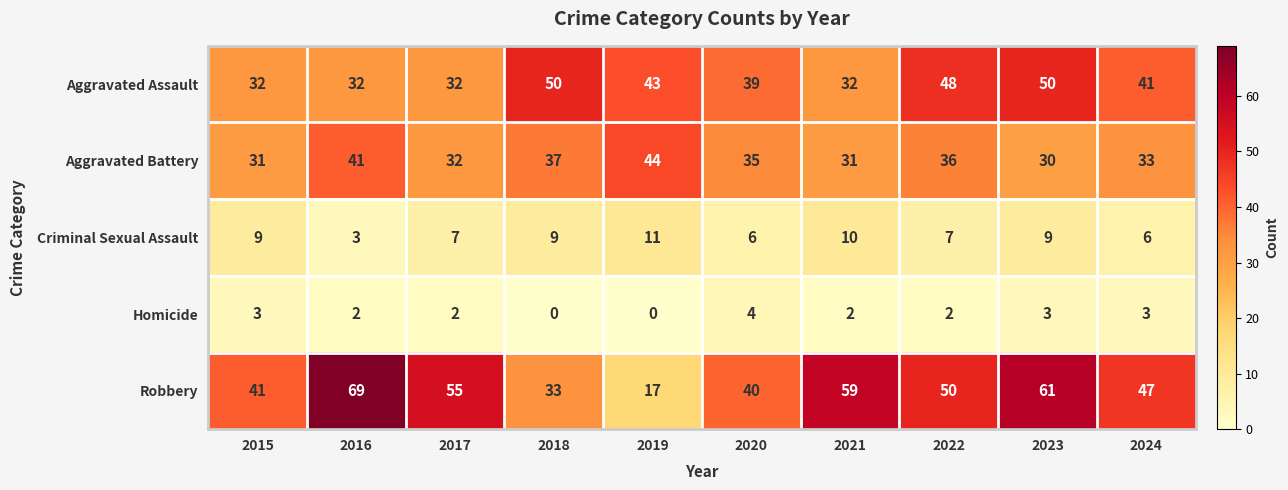

Rank the categories by Robbery value from lowest to highest.

2019, 2018, 2020, 2015, 2024, 2022, 2017, 2021, 2023, 2016